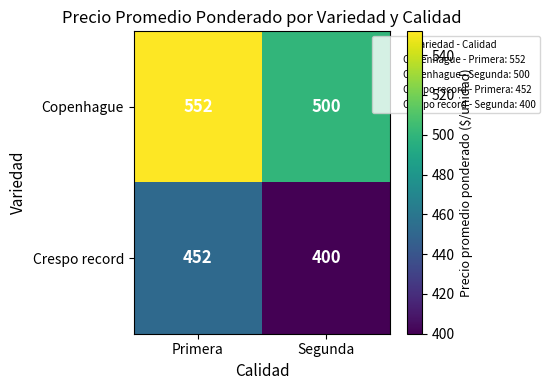

True or false: Copenhague has a value of 500 at Segunda.

True